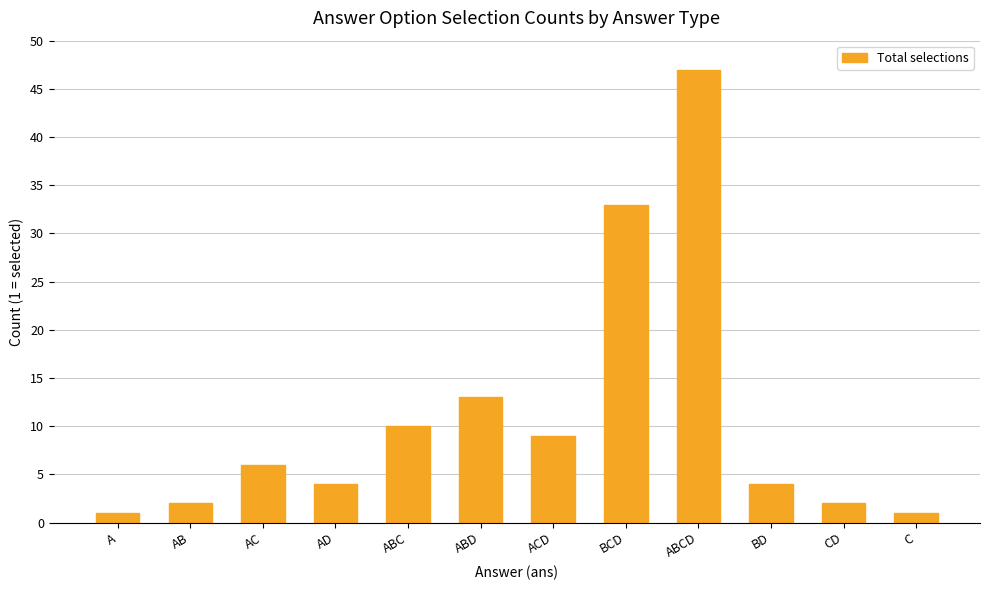

Where is the data nearest to the value 24?

BCD